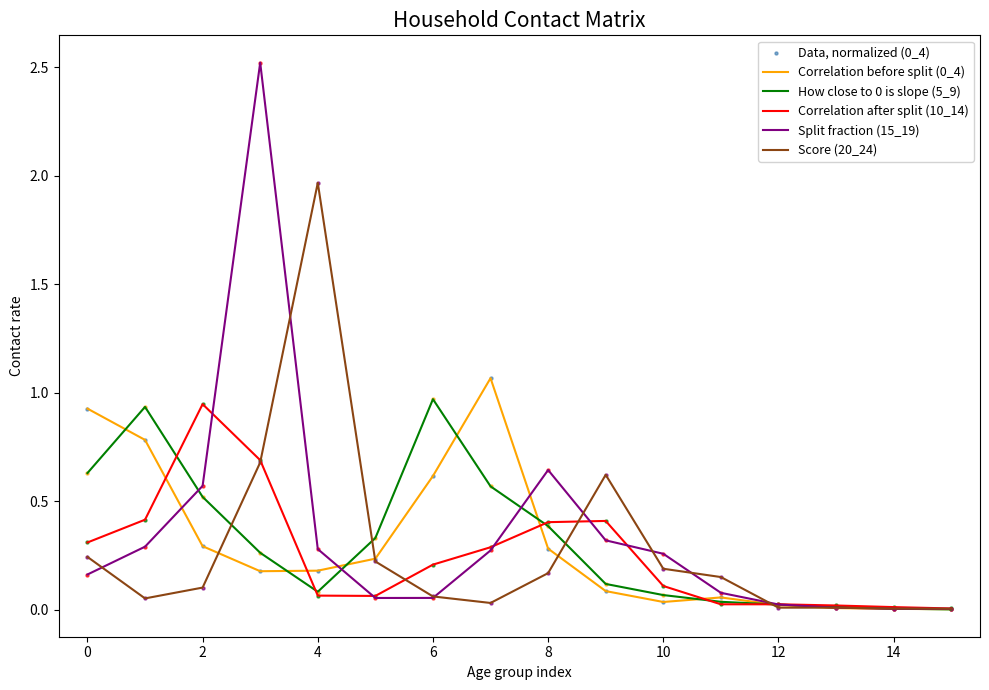

Which series has the widest spread of values?

Split fraction (15_19)